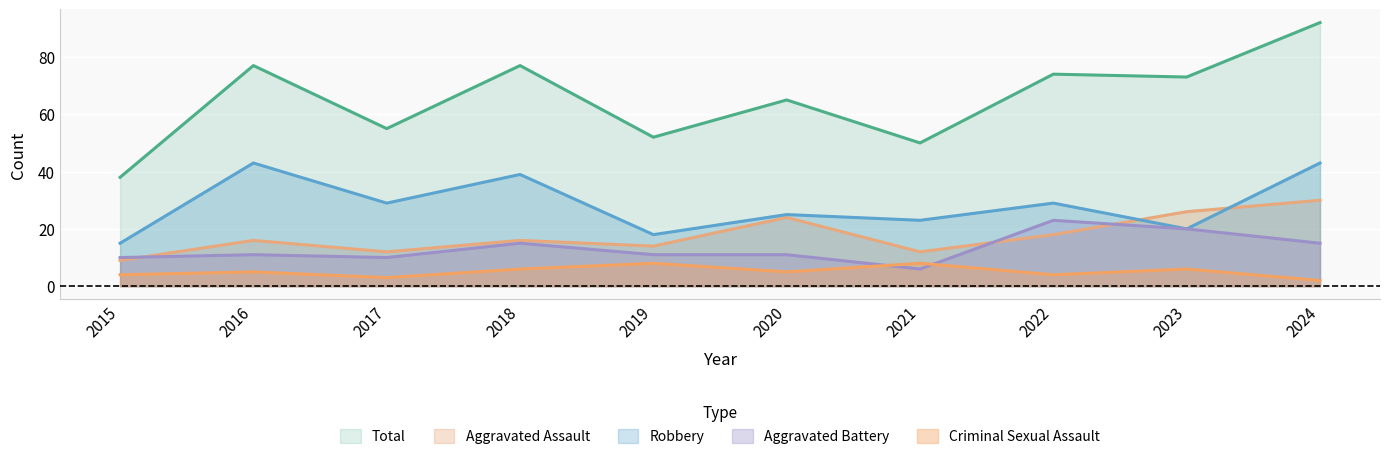

What are all the series names shown in the legend?

Total, Aggravated Assault, Robbery, Aggravated Battery, Criminal Sexual Assault